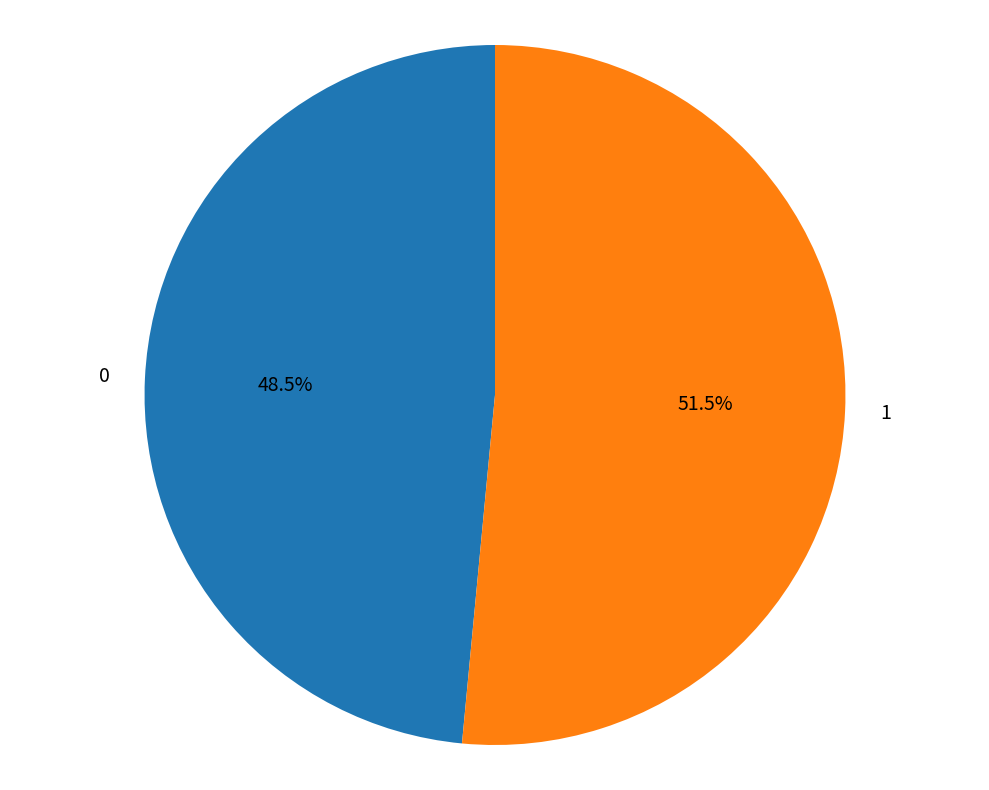

What portion of the pie excludes 0?

51.5%